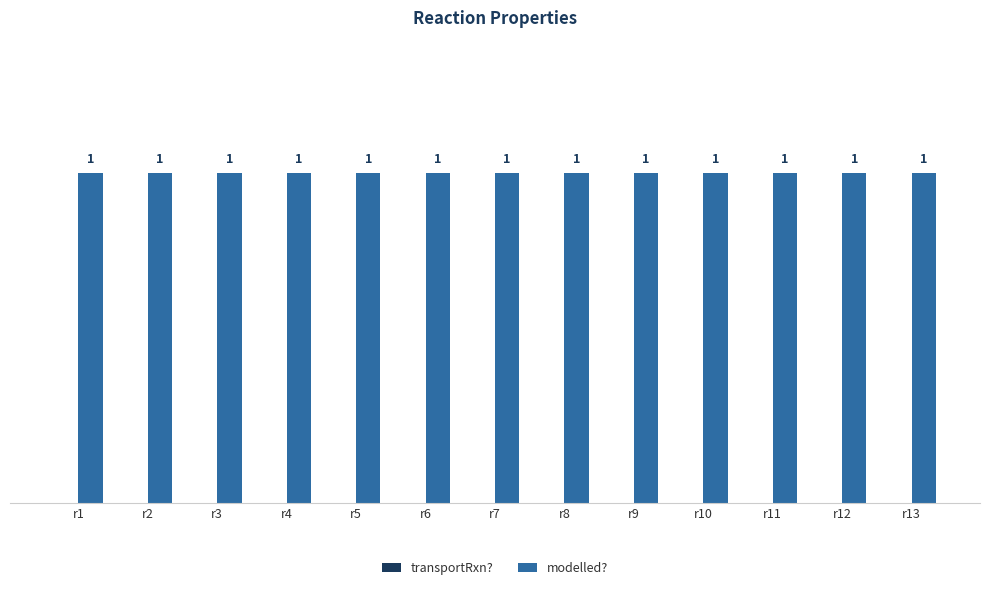

What is the total value across all series at r9?

1